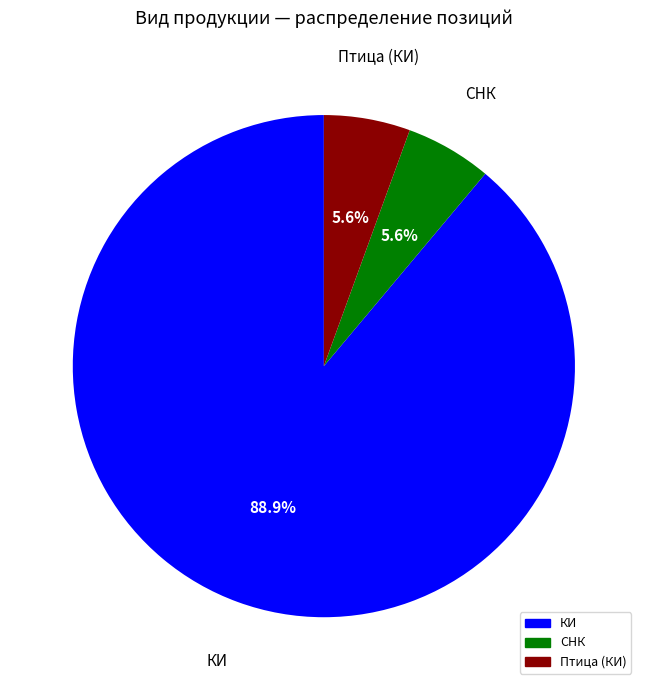

Is there any slice that represents more than half of the pie?

Yes